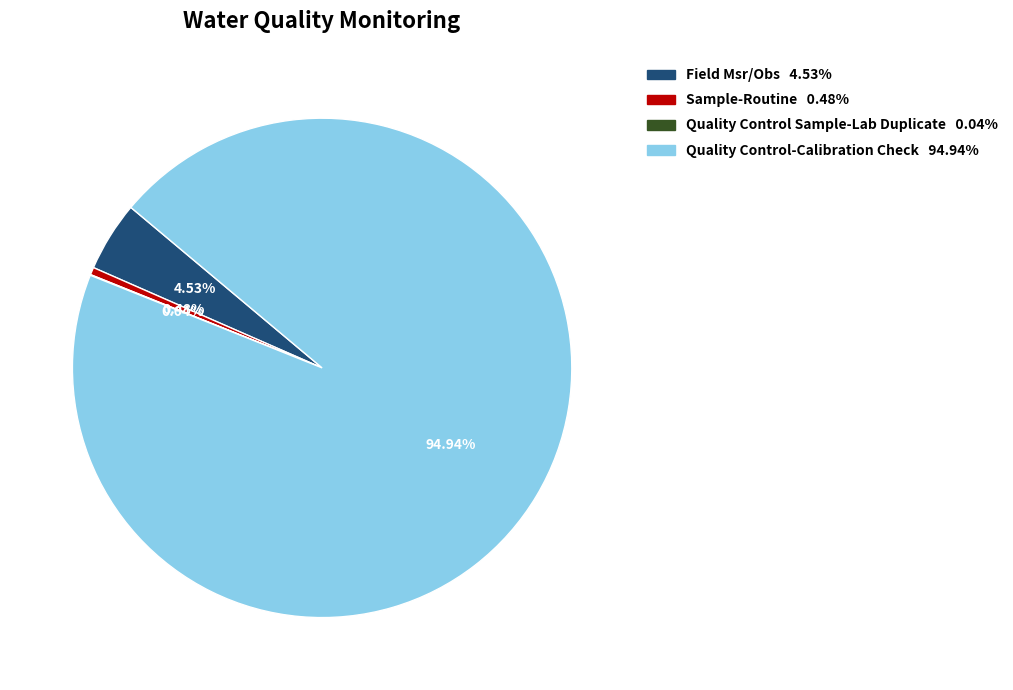

Is Field Msr/Obs the majority of the pie?

No